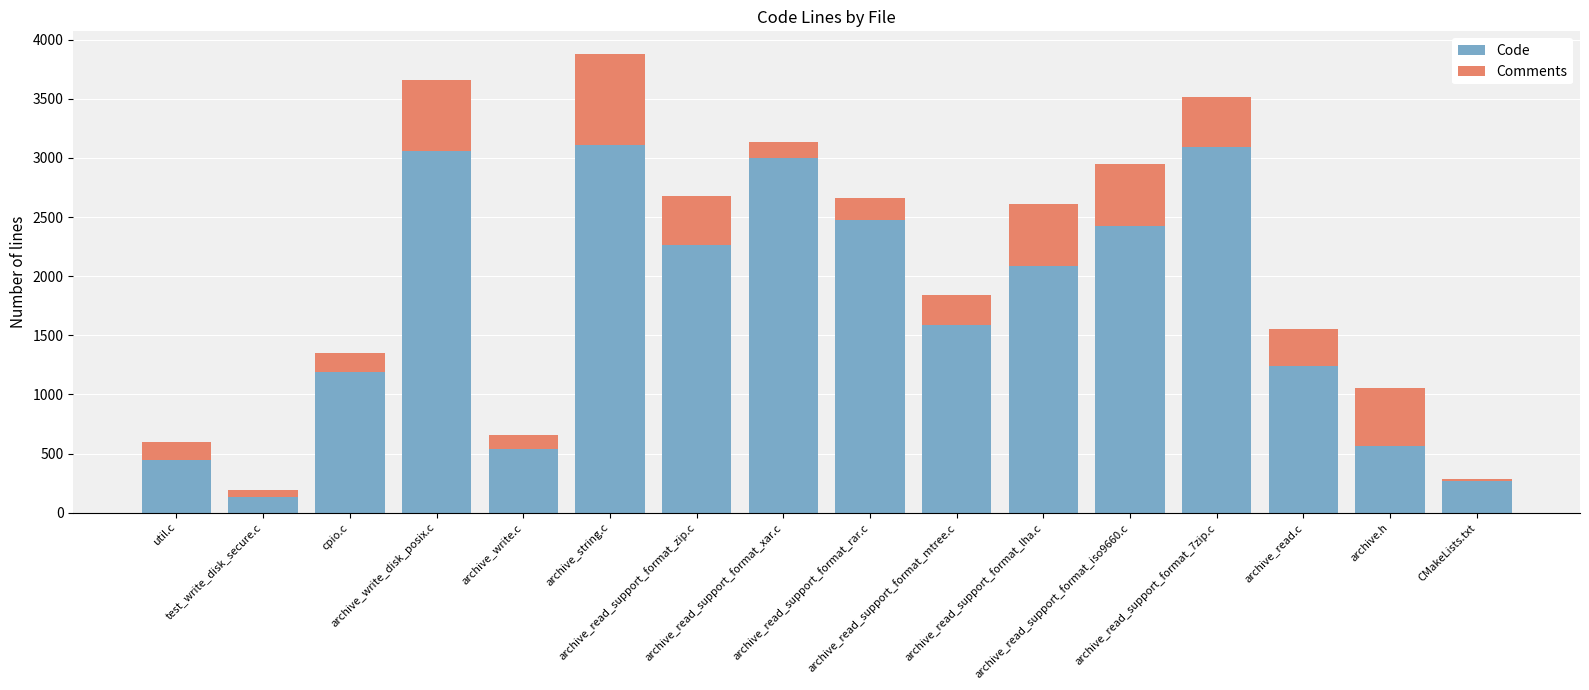

What is the lowest value of the Code series?

130